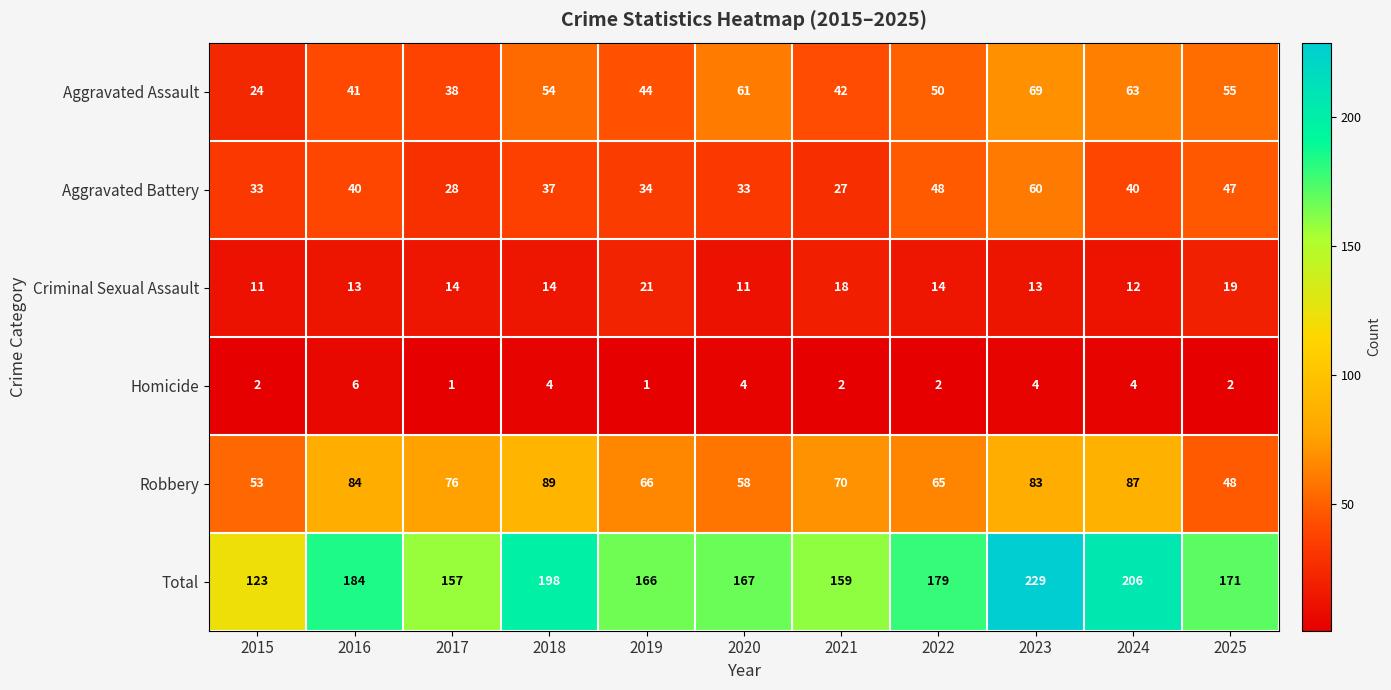

At how many categories does at least one series exceed 56?

11